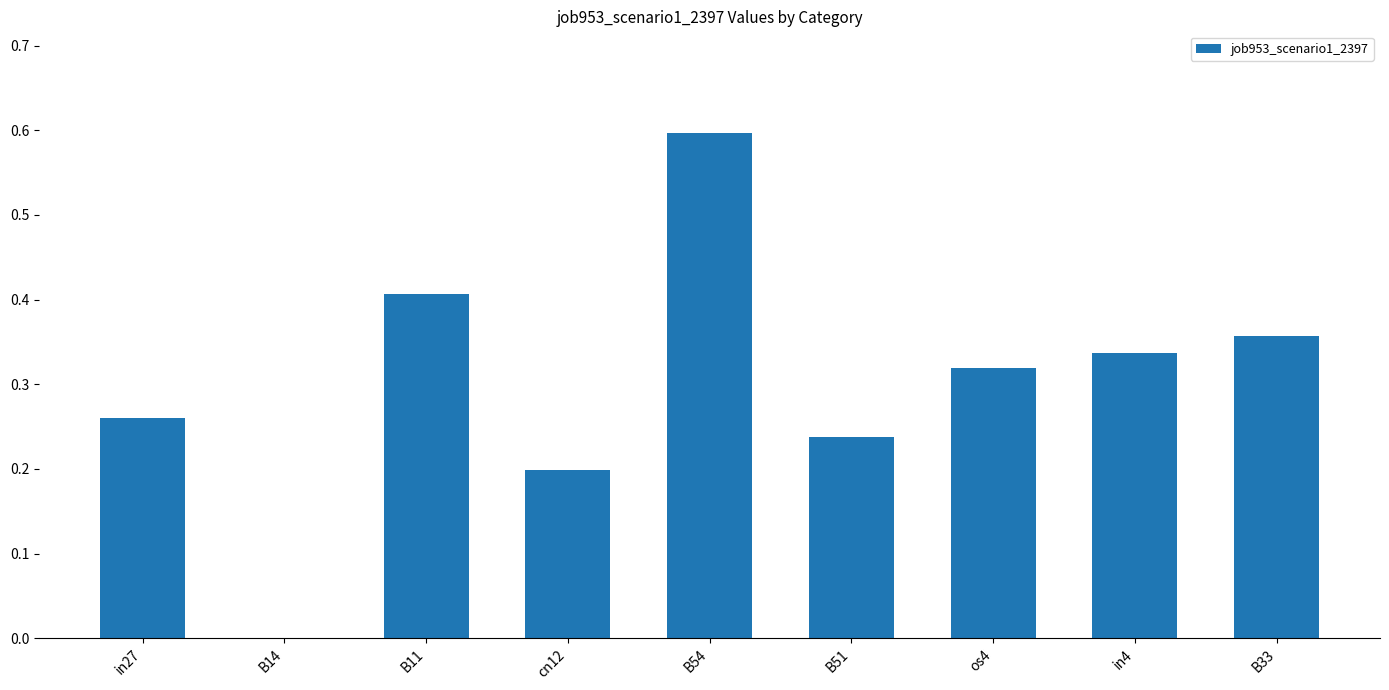

True or false: the data shows 0.0 at B14.

True